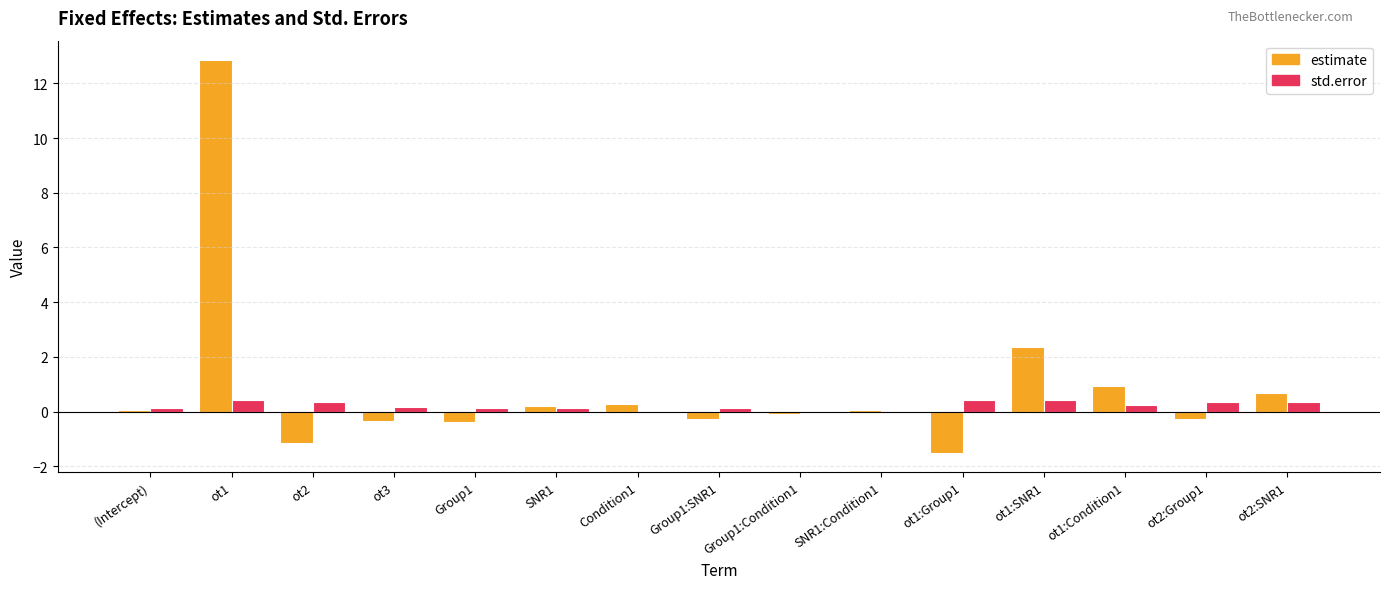

How many values in estimate are above zero?

8